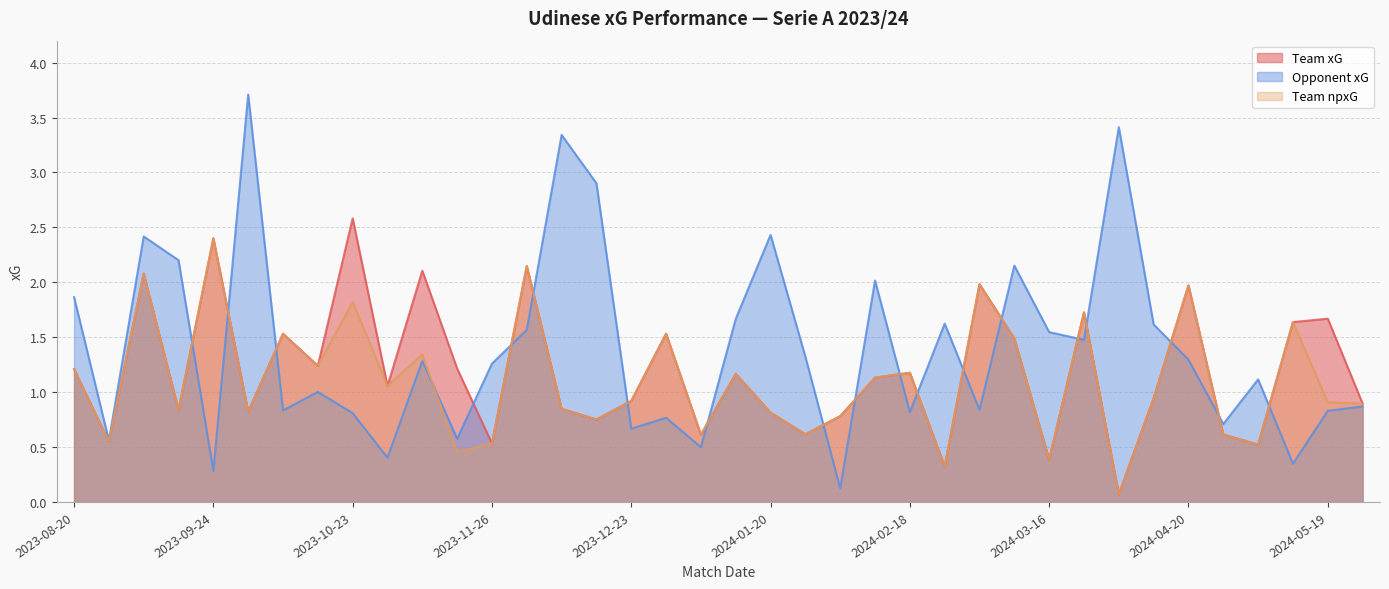

What is the spread (max minus min) of values at 2023-09-02?

0.3